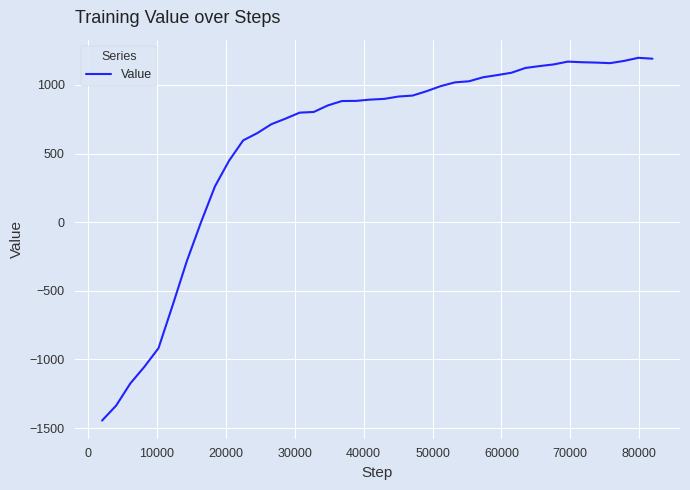

What is the maximum value shown in the chart?

1197.0